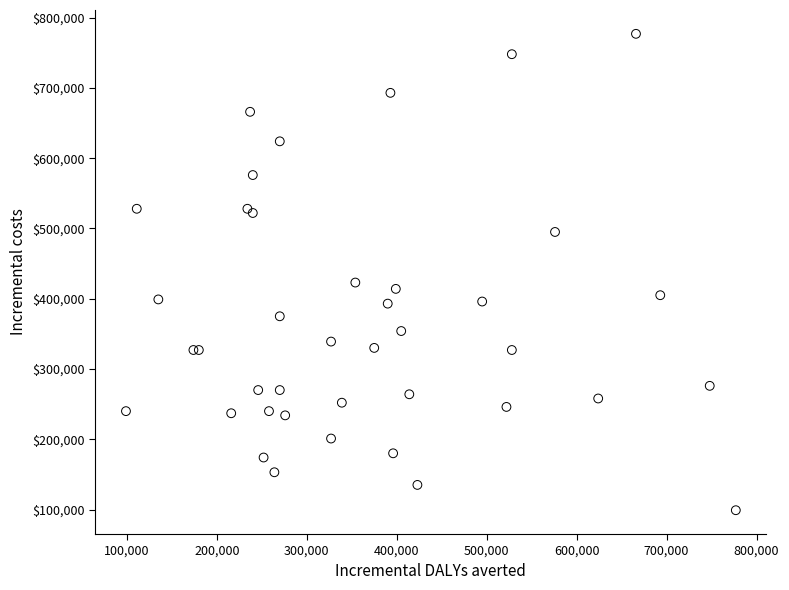

What Y value in the scatter plot is closest to 438000?

423000